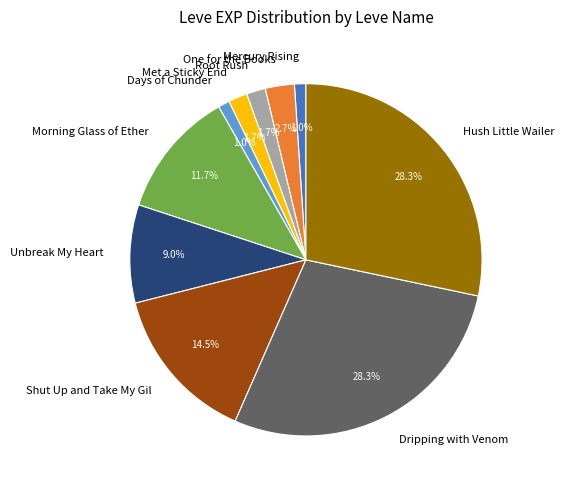

Combined, do Mercury Rising and Root Rush account for over 50%?

No